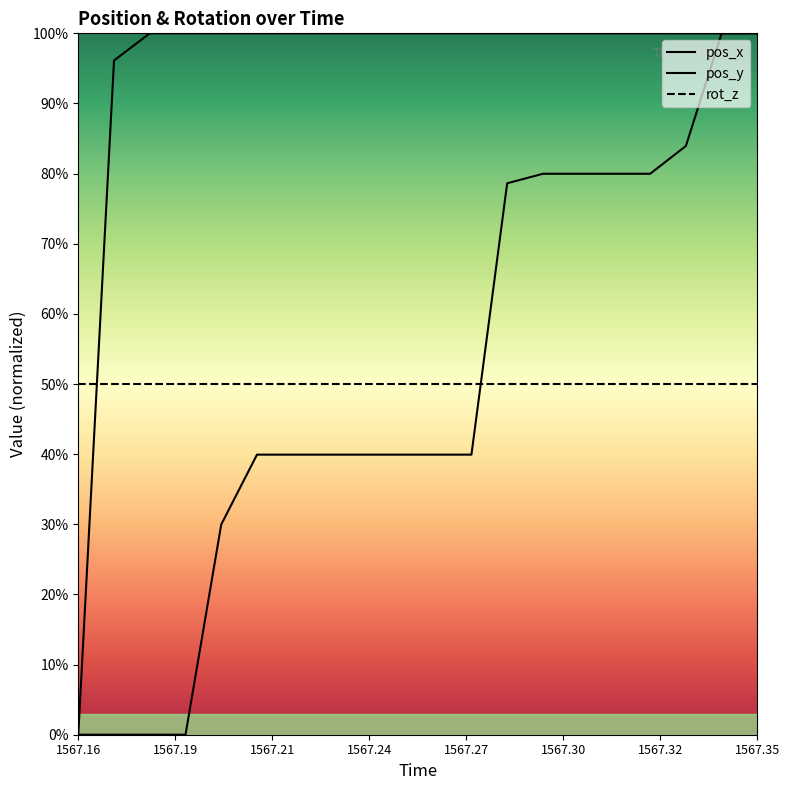

True or false: rot_z has more than 2 interior local peaks.

False